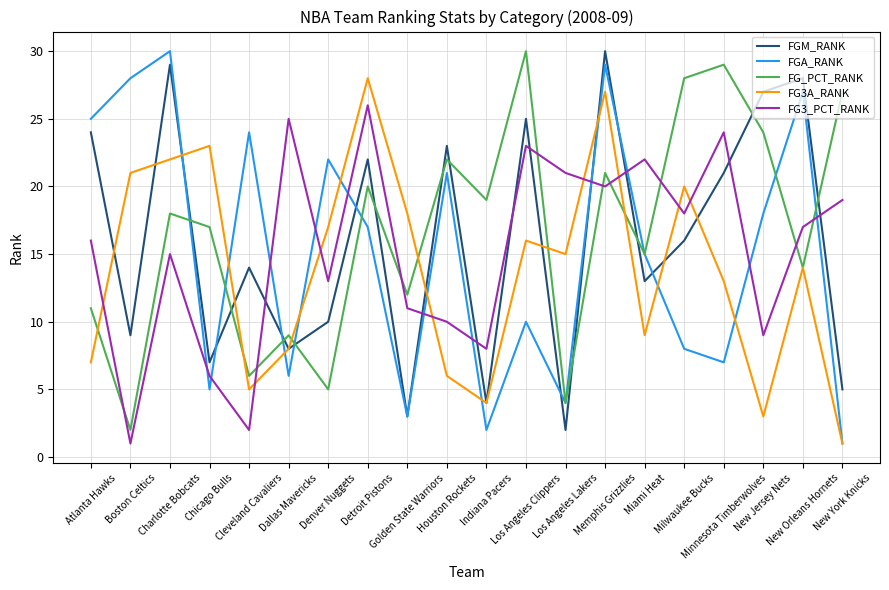

After their last crossing, which series has the higher values: FG_PCT_RANK or FGM_RANK?

FG_PCT_RANK